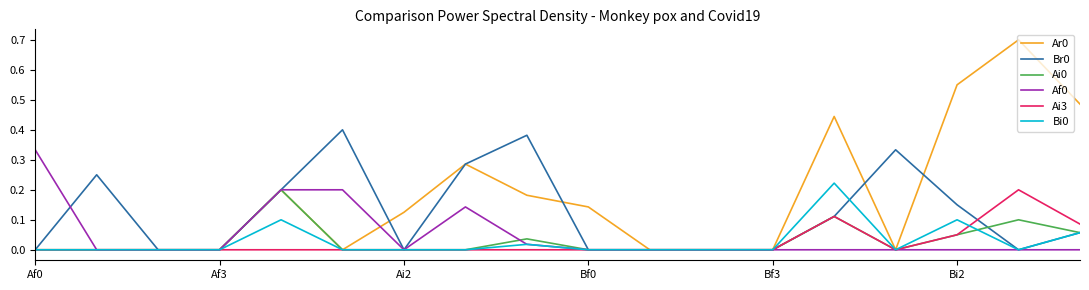

What is the maximum value shown in the chart?

0.7